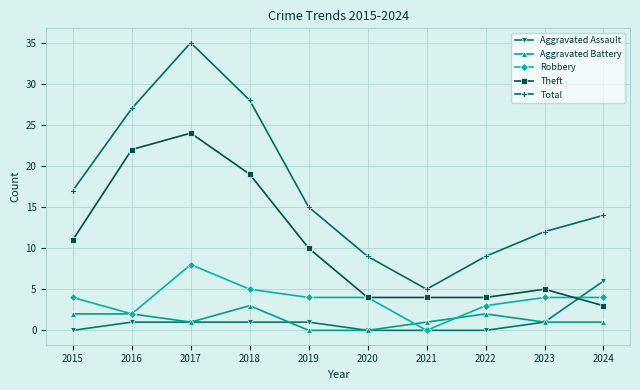

What is the total value across all series at 2022?

18